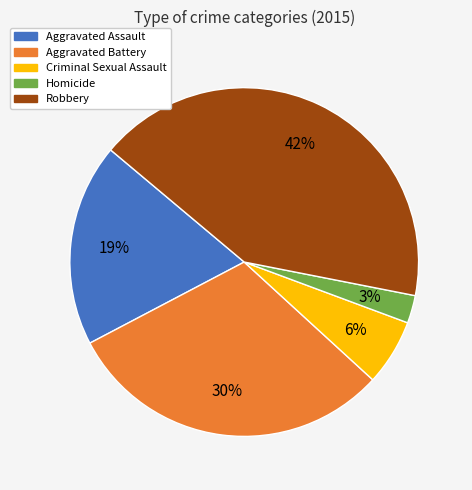

True or false: Homicide accounts for 3% of the total.

True